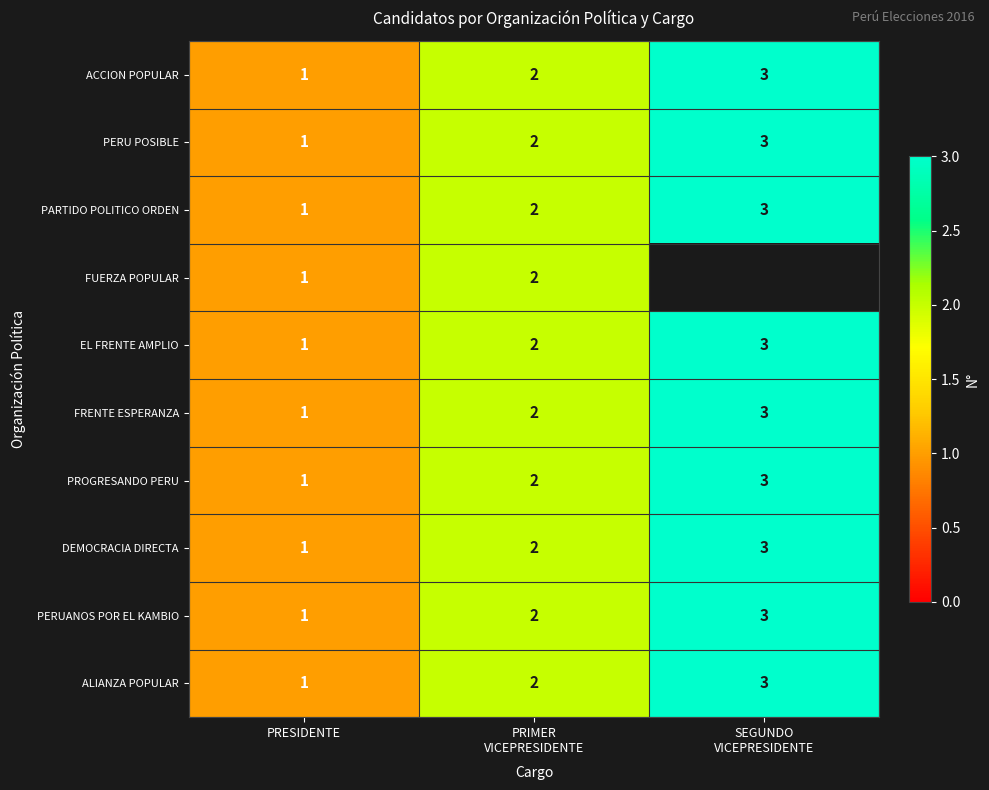

What is the sum of all DEMOCRACIA DIRECTA values?

6